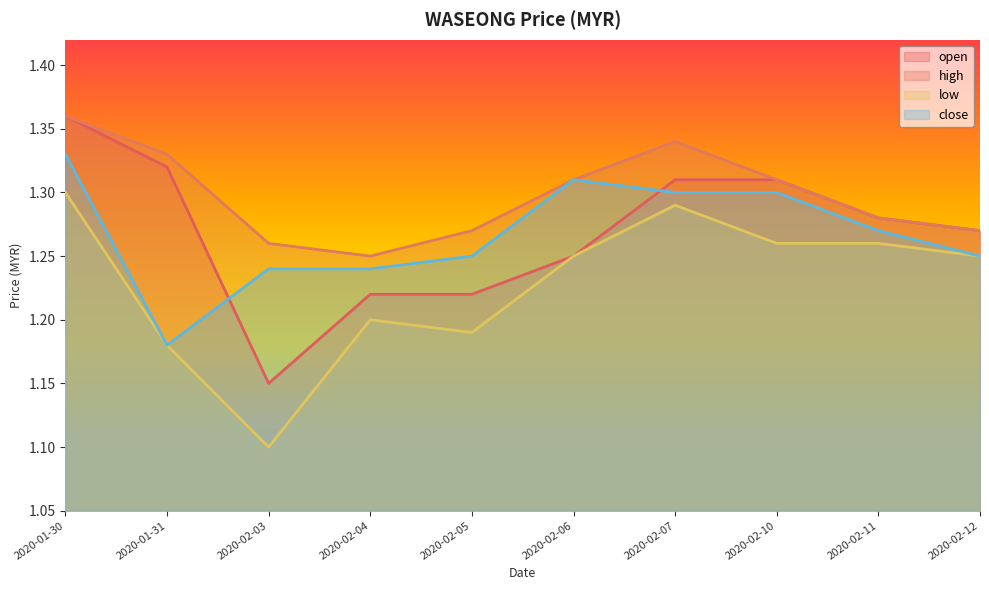

Between 2020-02-06 and 2020-02-12, which is larger?

2020-02-12